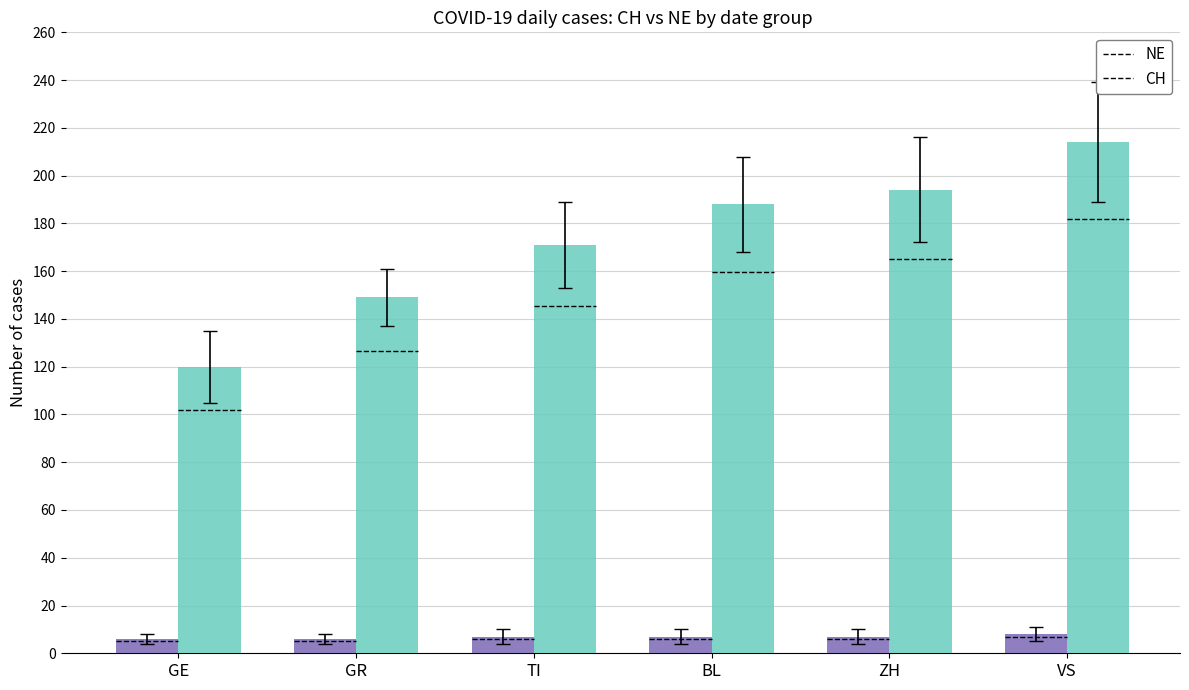

At which label does NE reach its minimum?

GE